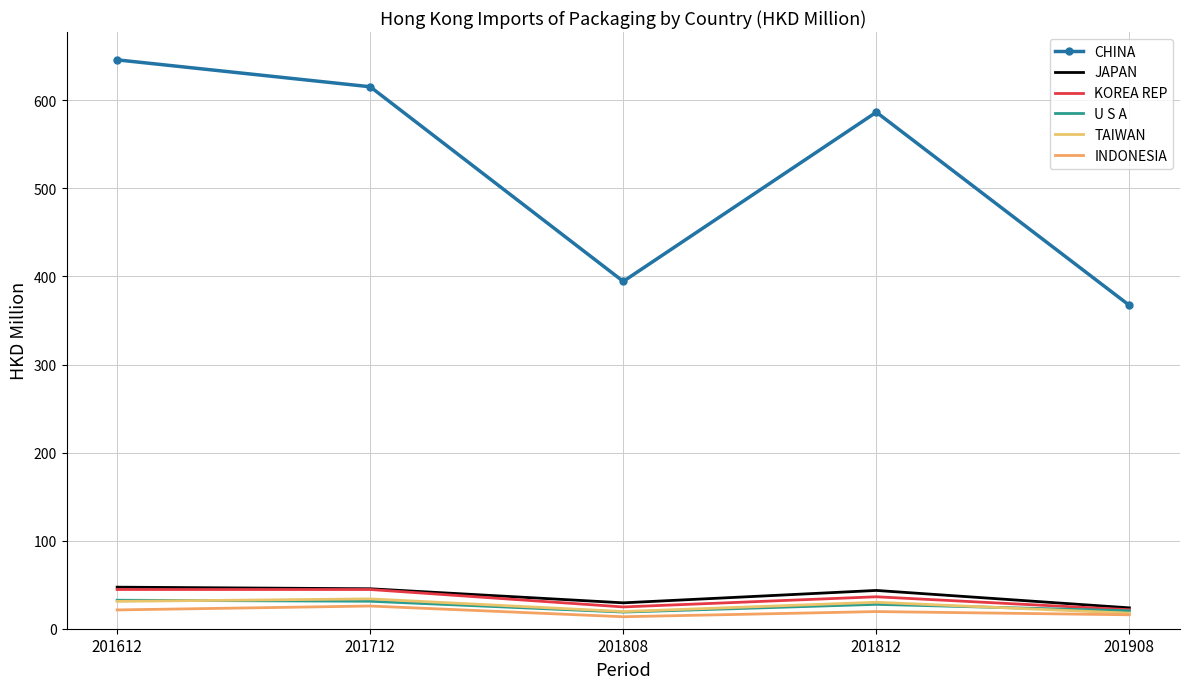

Reading left to right, transcribe all the data shown in this chart.

CHINA: 201612=645.9	201712=615.4	201808=394.4	201812=586.5	201908=367.2
JAPAN: 201612=47.2	201712=45.4	201808=29.4	201812=43.5	201908=23.7
KOREA REP: 201612=44.5	201712=44.5	201808=24.7	201812=36.3	201908=21.6
U S A: 201612=32.4	201712=31.2	201808=18.9	201812=27.7	201908=20.4
TAIWAN: 201612=31.1	201712=33.9	201808=19.5	201812=30.0	201908=17.7
INDONESIA: 201612=21.3	201712=25.8	201808=13.6	201812=19.5	201908=15.8